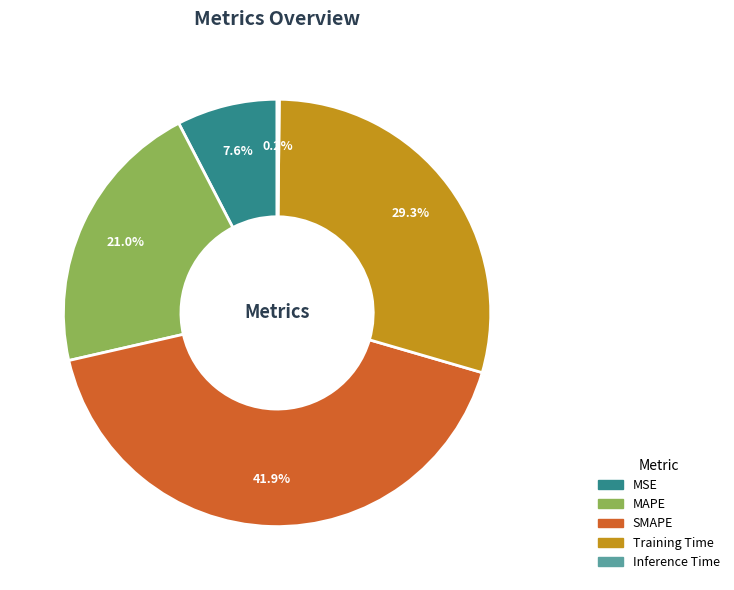

Approximately how many times larger is the value at SMAPE compared to Training Time?

1.4